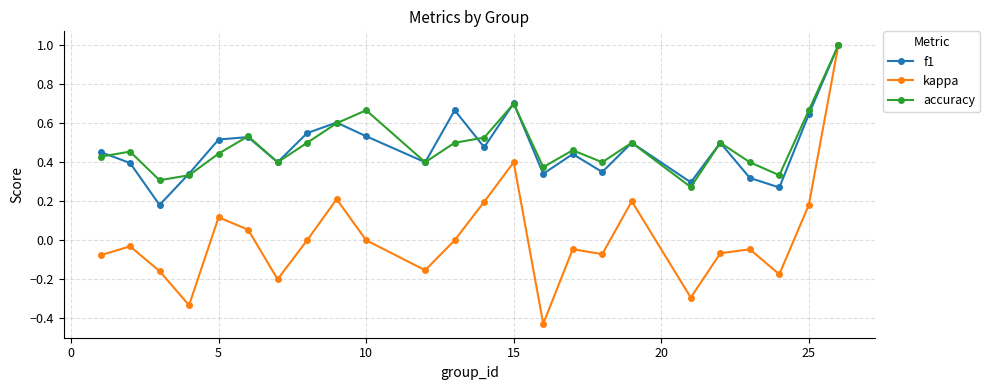

What is the maximum value for kappa?

1.0